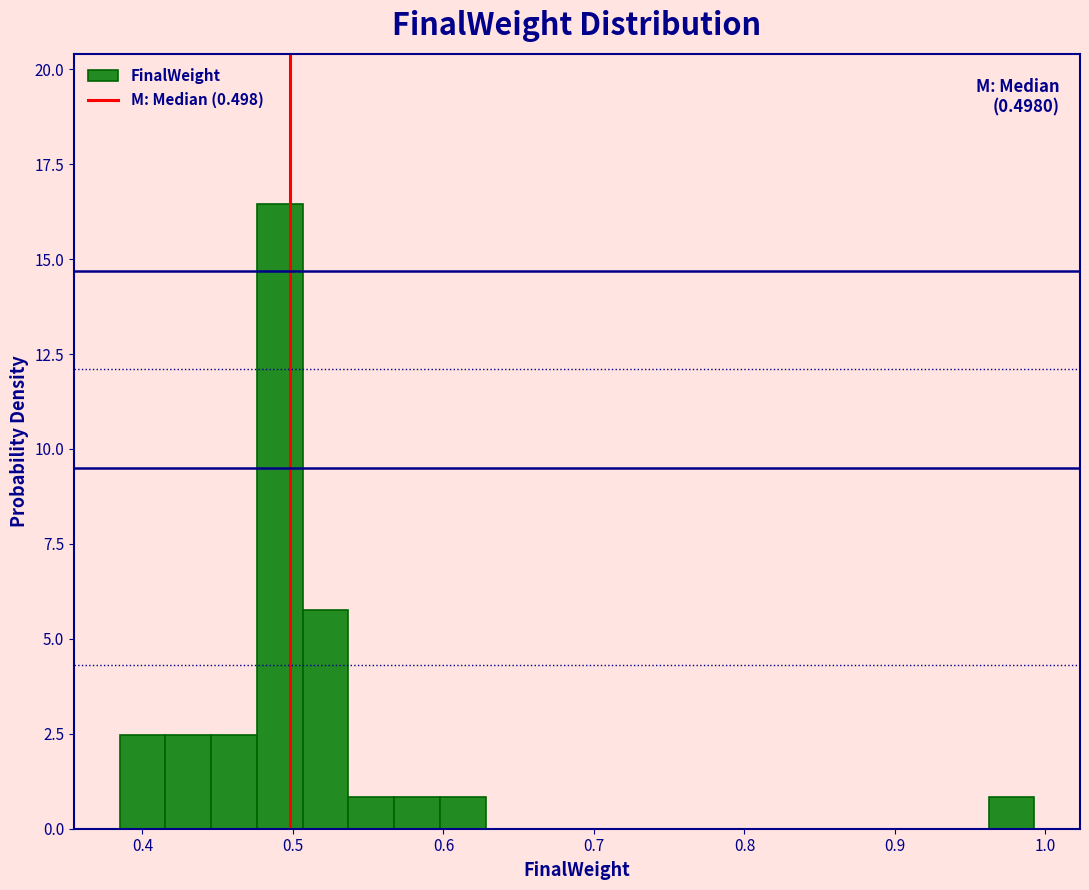

Read against the x-axis, roughly where is the centre of the tallest bar?

0.49